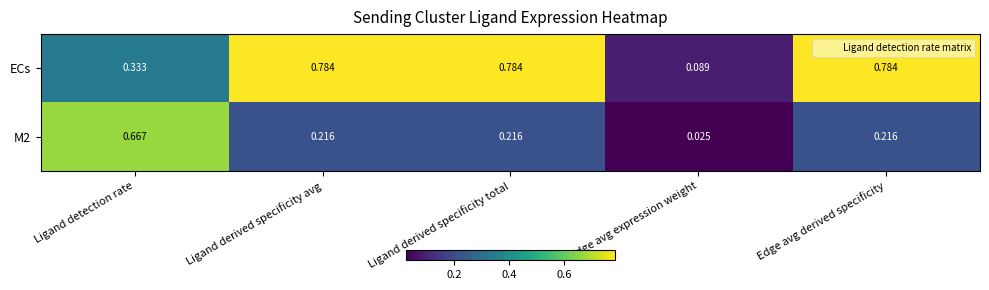

Which category has the lowest value across all series?

Edge avg expression weight